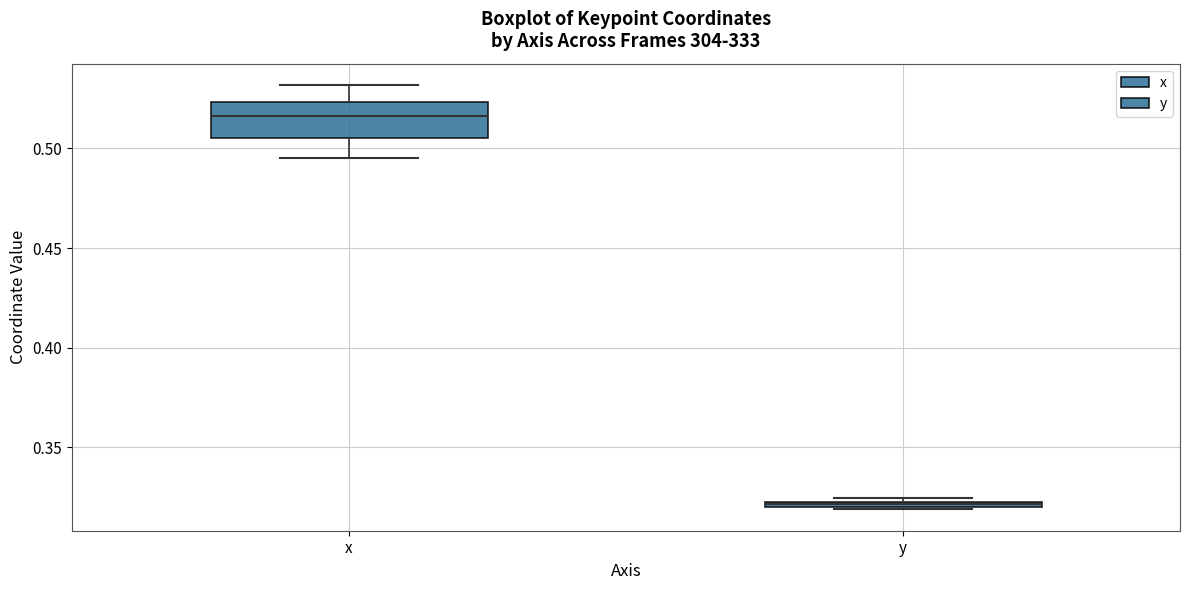

Which box's median line is the lowest?

y